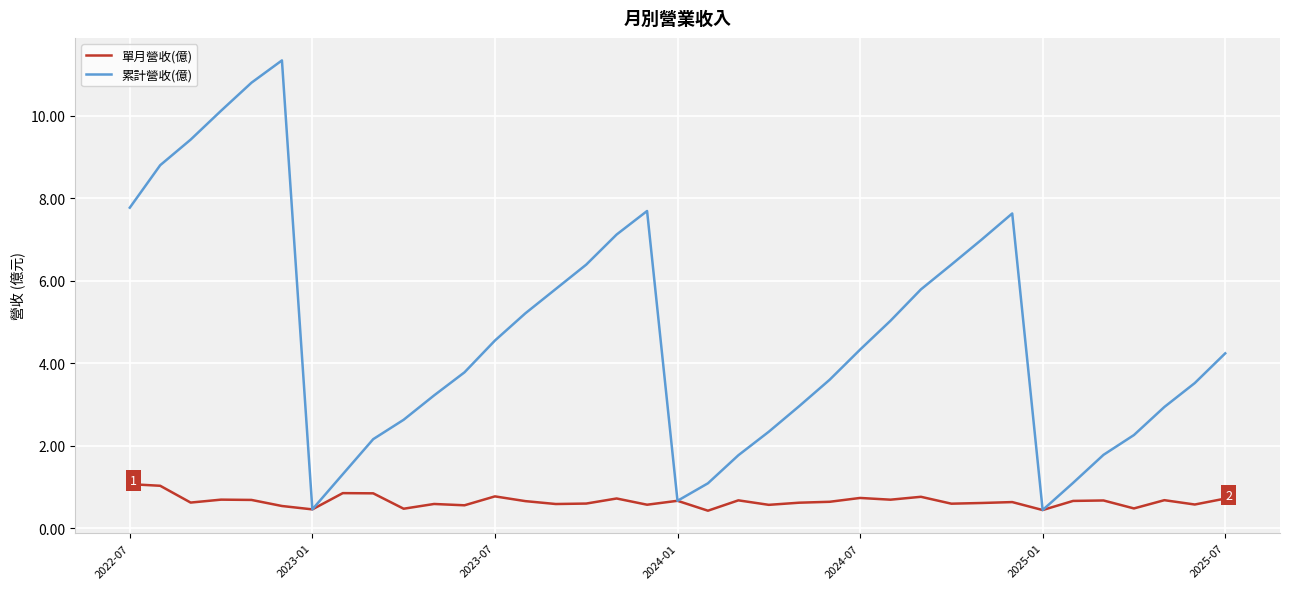

What is the difference between the maximum and minimum values in the 累計營收(億) series?

10.9